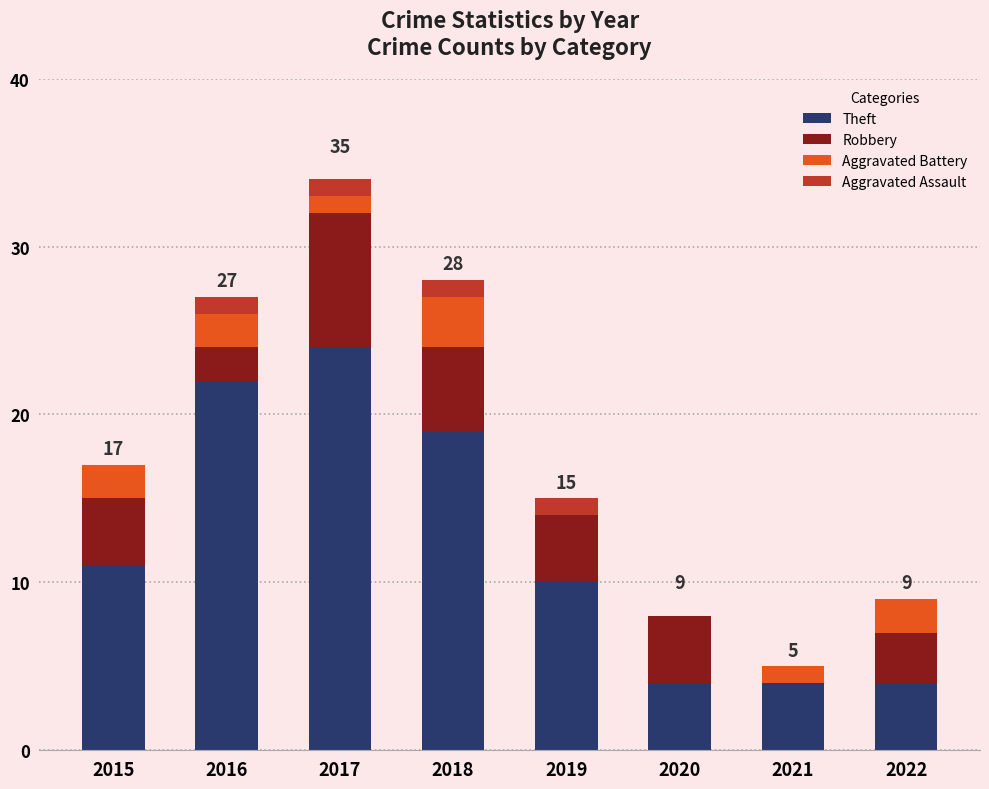

Where is Theft nearest to the value 14?

2015